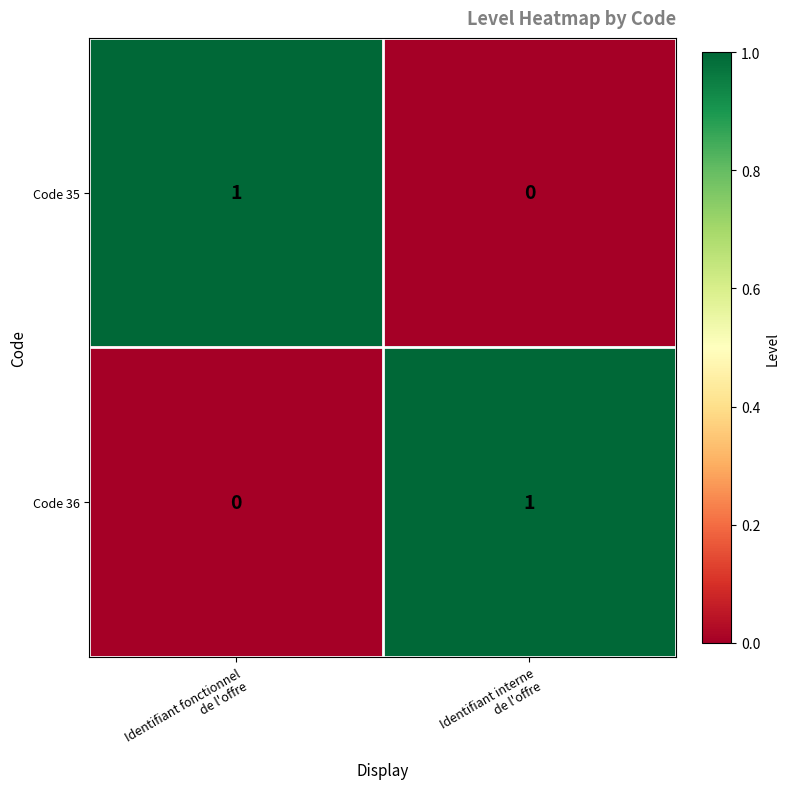

Reading left to right, extract all data points from this chart.

Code 35: 1	0
Code 36: 0	1